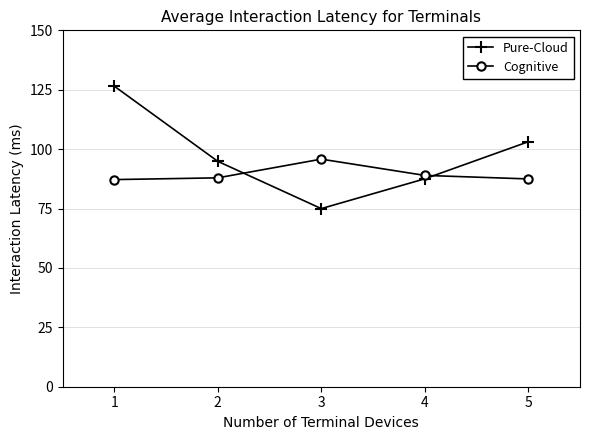

How many distinct data groups are displayed?

2